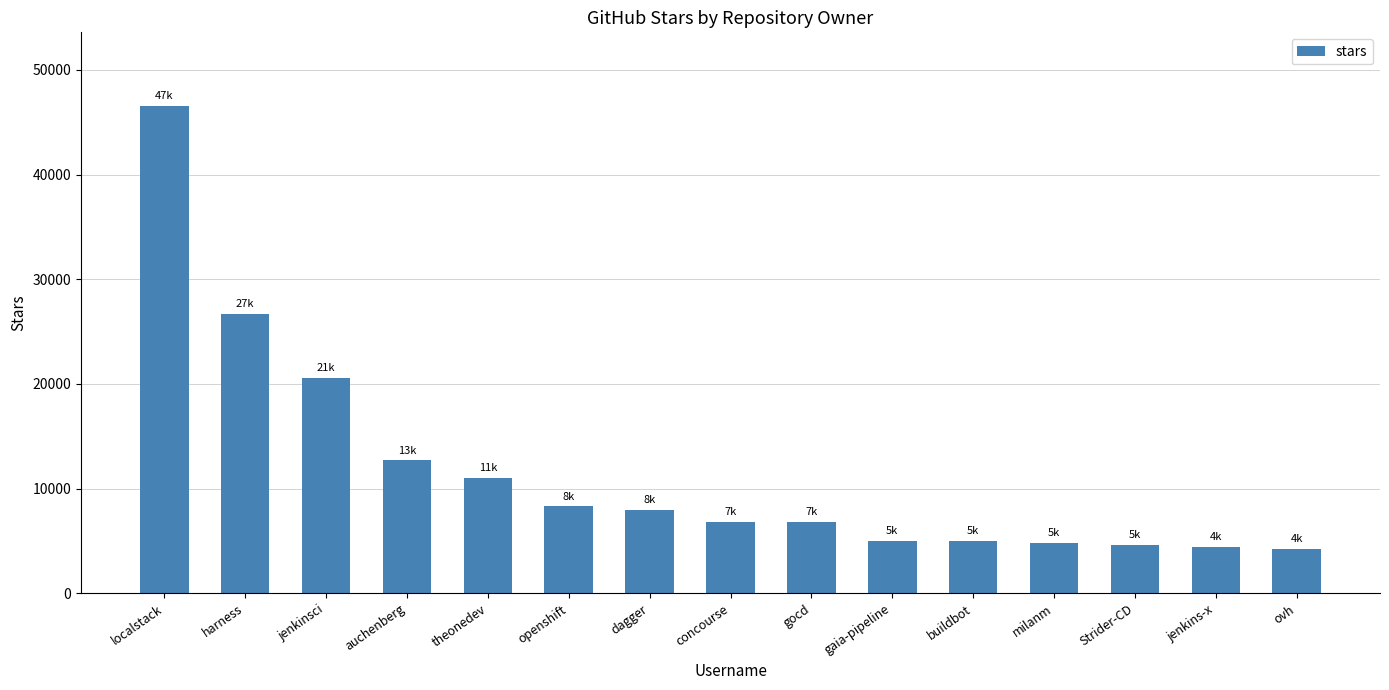

What is the smallest value displayed?

4200